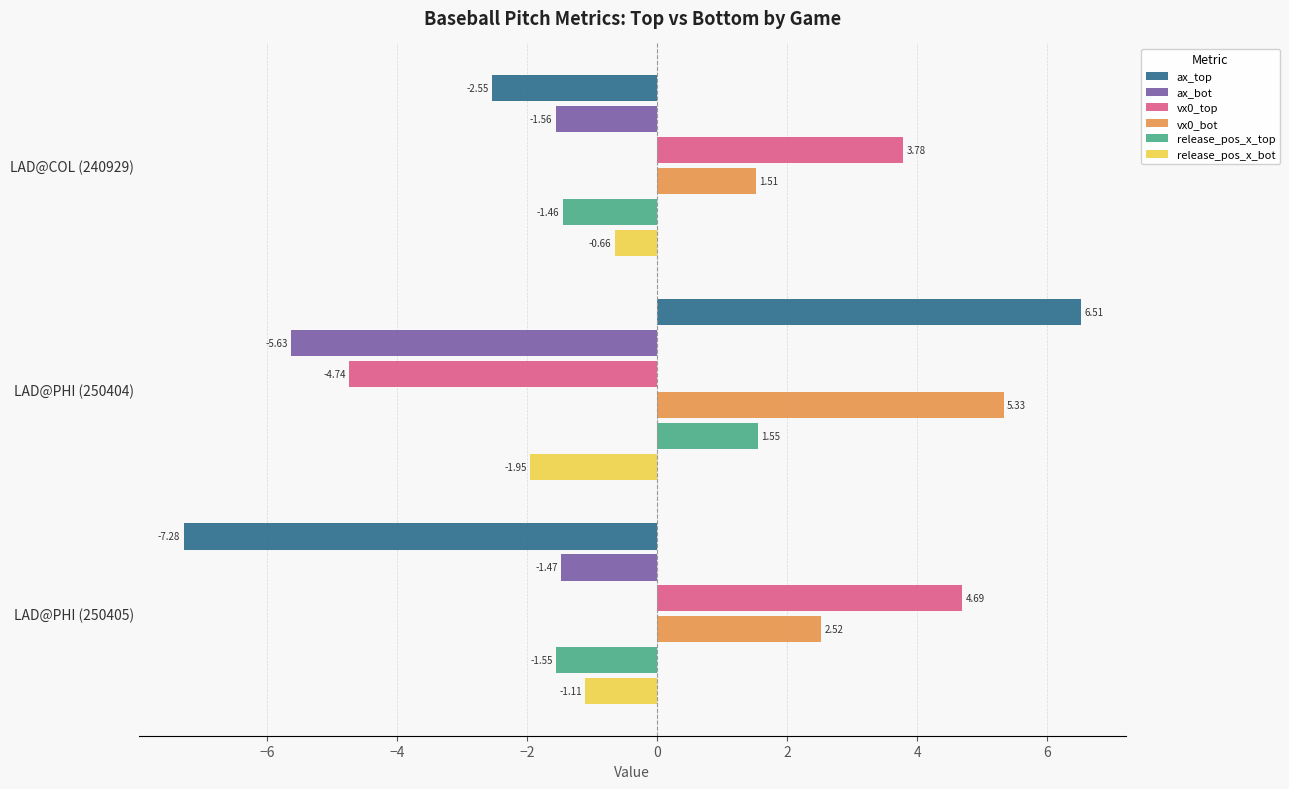

Which series changed the most between LAD@PHI (250404) and LAD@PHI (250405)?

ax_top